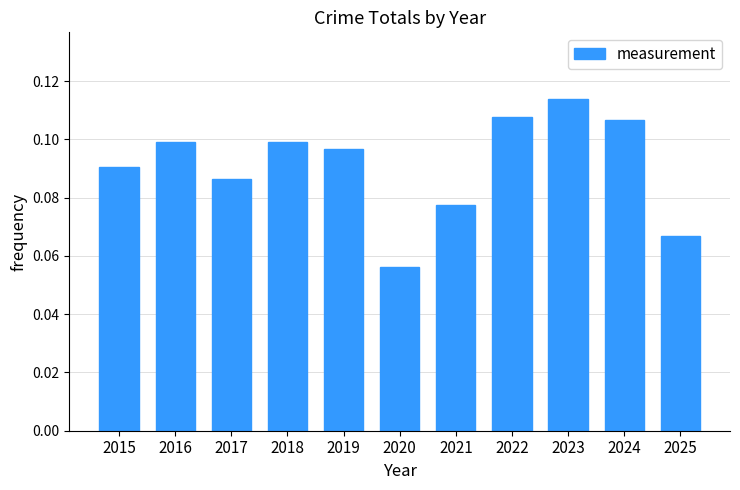

What is the sum of the values at 2024 and 2025?

0.2